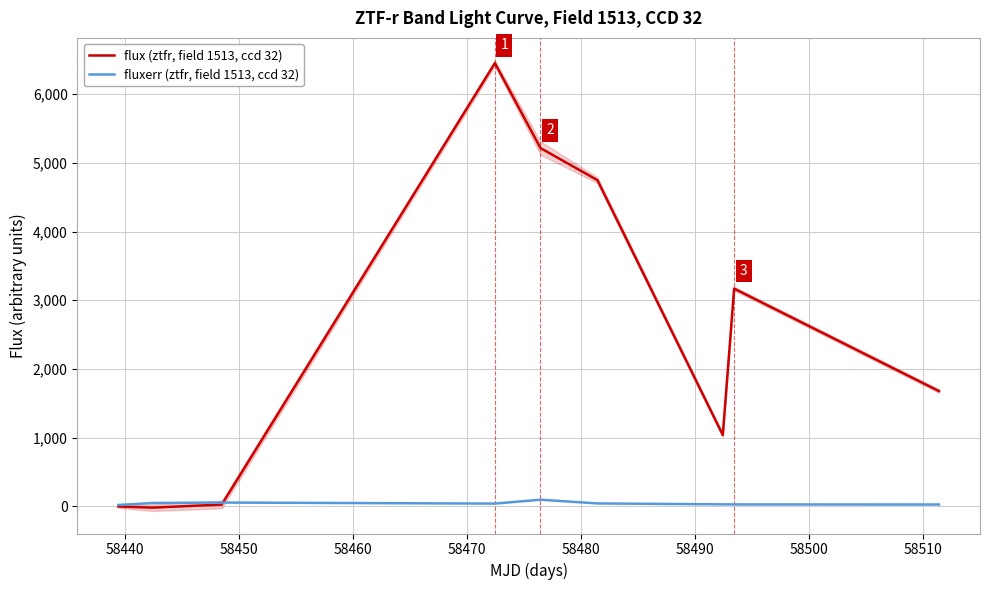

True or false: flux (ztfr, field 1513, ccd 32) and fluxerr (ztfr, field 1513, ccd 32) intersect in this chart.

True